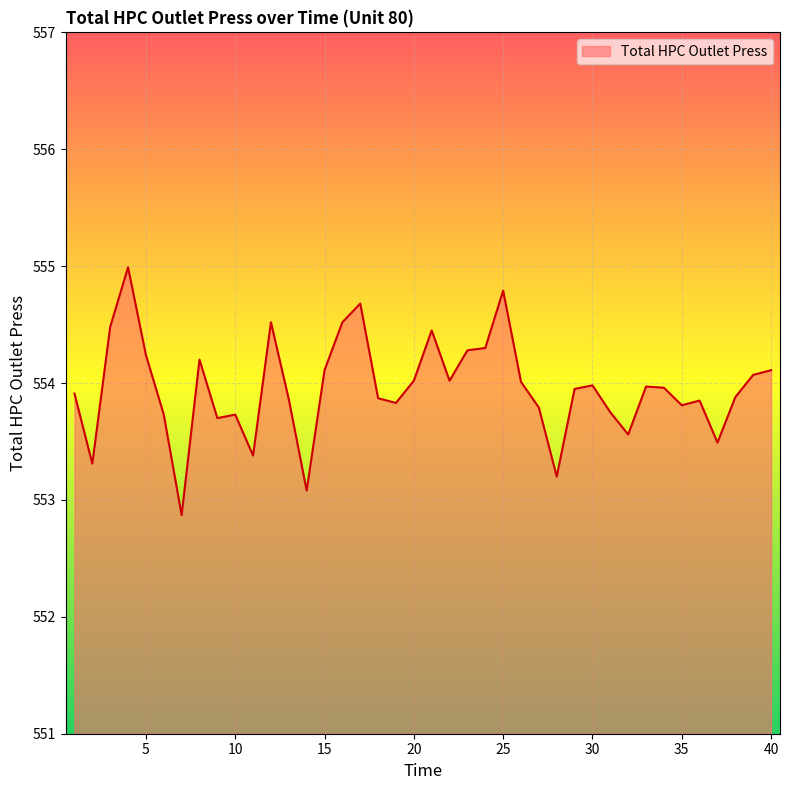

What is the minimum value shown in the chart?

552.9